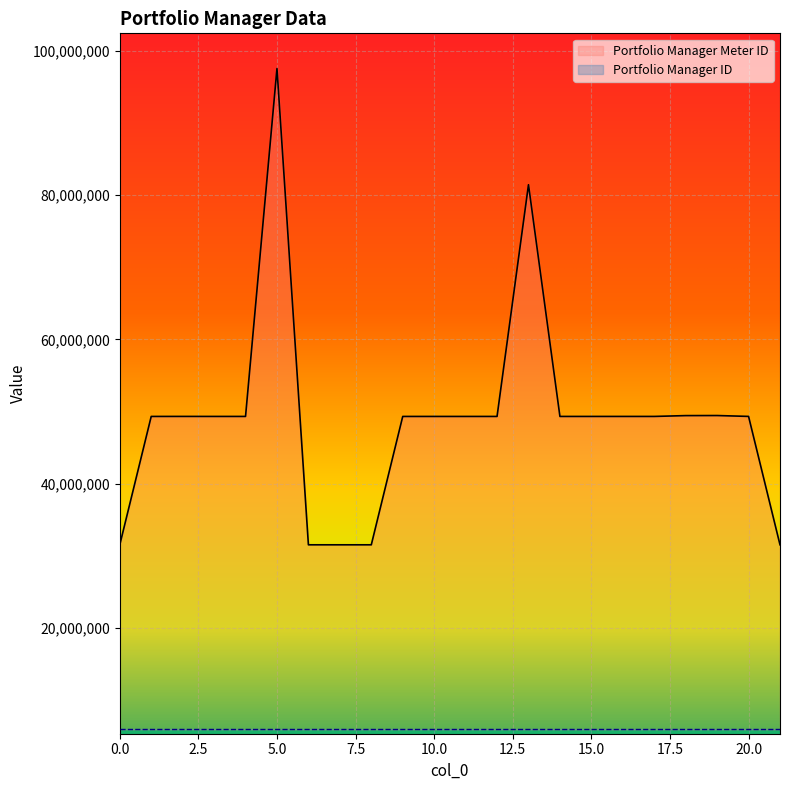

What is the approximate value at 13?

81413017